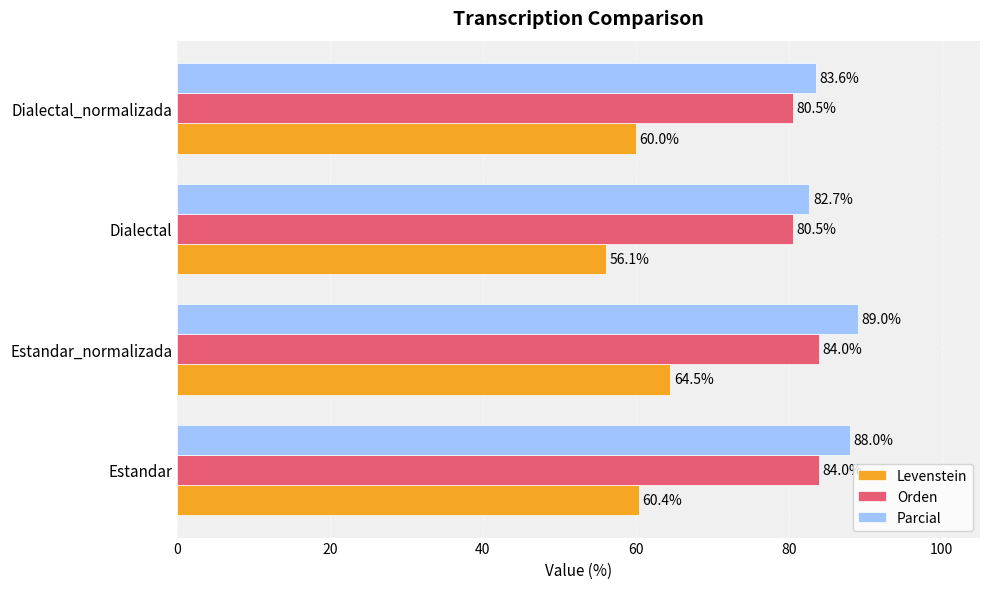

The value of Parcial at Dialectal_normalizada is 83.6. True or false?

True